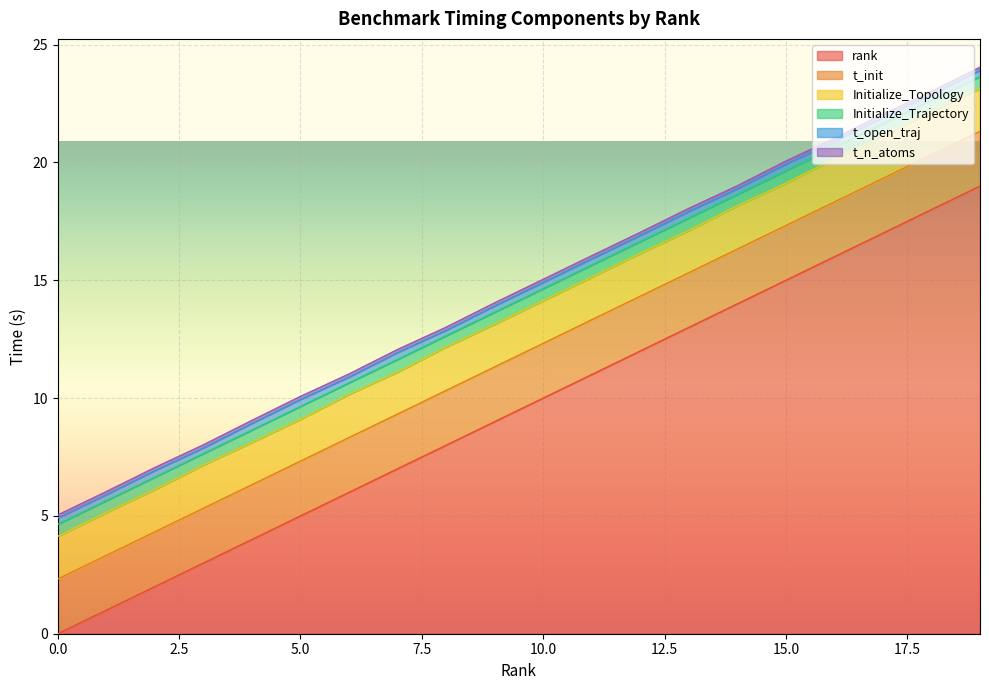

In t_n_atoms, how many points are lower than both neighbors (excluding endpoints)?

5